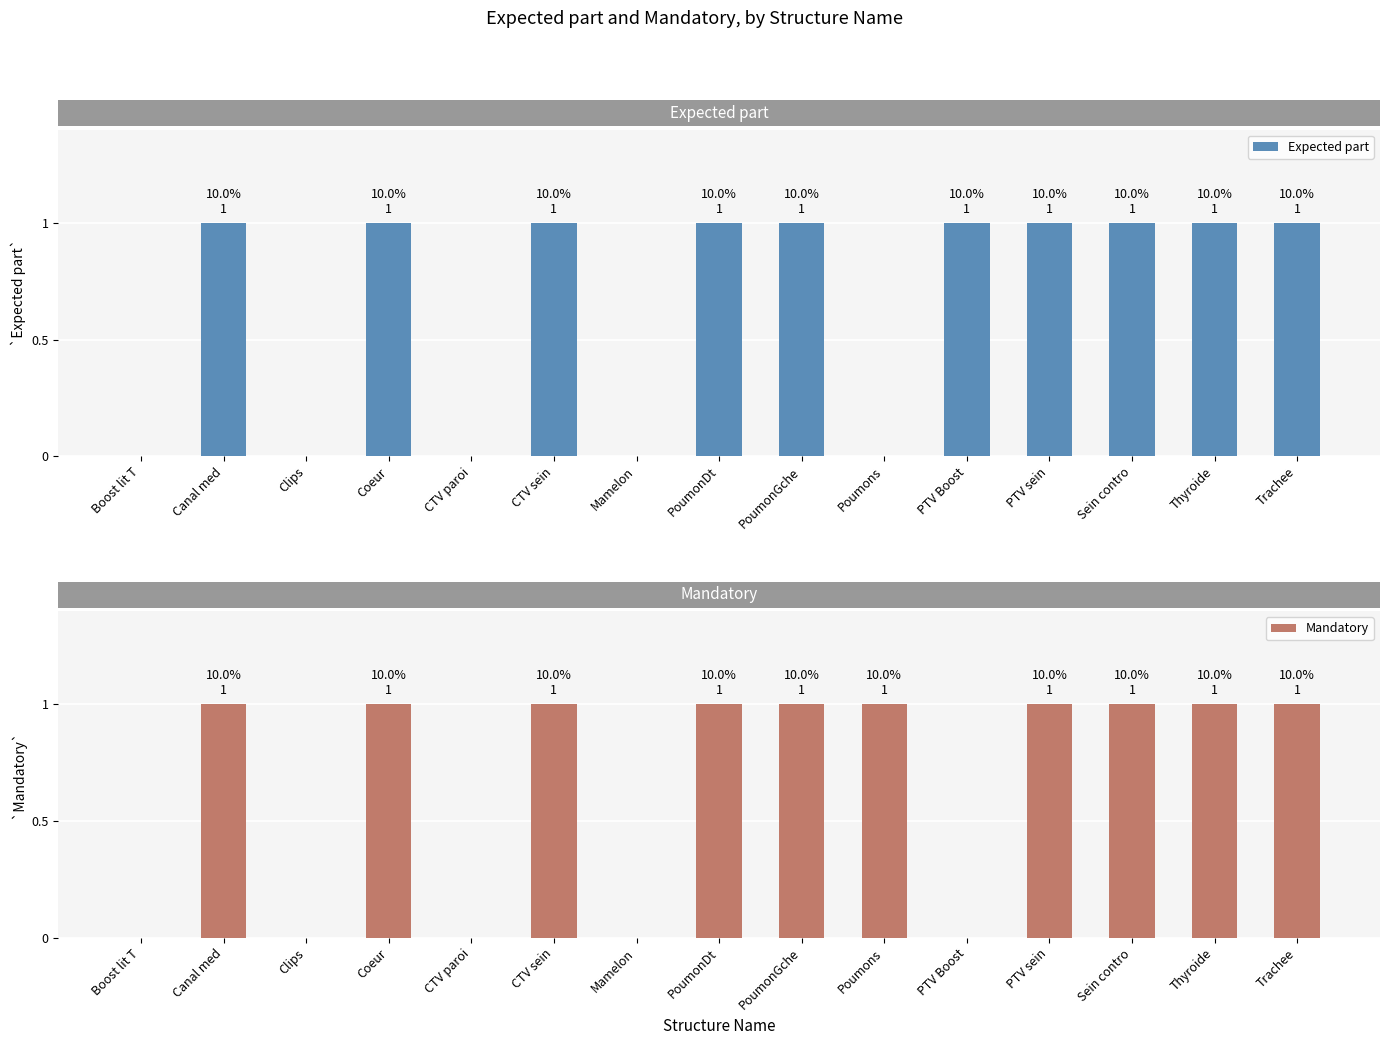

At Mamelon, list the series in order from smallest to largest.

Expected part, Mandatory